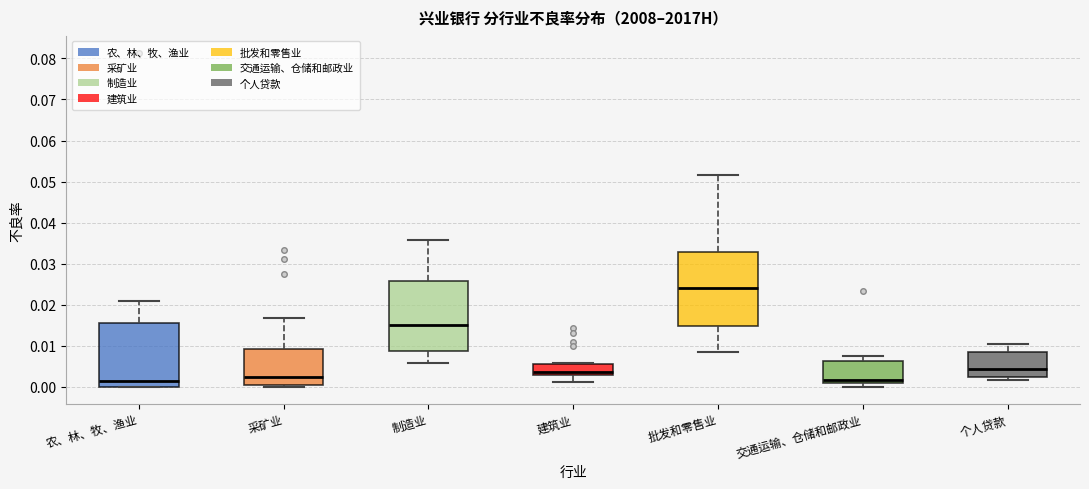

Reading left to right, read every box against the y-axis: the position of its median line, the range the box covers, and the ends of its whiskers. The values are not printed on the chart, so give them approximately, as read against the axis.

农、林、牧、渔业: median 0.002, box 0.000 to 0.016, whiskers 0.000 to 0.021
采矿业: median 0.002, box 0.001 to 0.009, whiskers 0.000 to 0.017
制造业: median 0.015, box 0.009 to 0.026, whiskers 0.006 to 0.036
建筑业: median 0.004, box 0.003 to 0.006, whiskers 0.001 to 0.006 (just above the box's upper edge)
批发和零售业: median 0.024, box 0.015 to 0.033, whiskers 0.009 to 0.052
交通运输、仓储和邮政业: median 0.002, box 0.001 to 0.006, whiskers 0.000 to 0.008
个人贷款: median 0.004, box 0.002 to 0.008, whiskers 0.002 (just below the box's lower edge) to 0.010